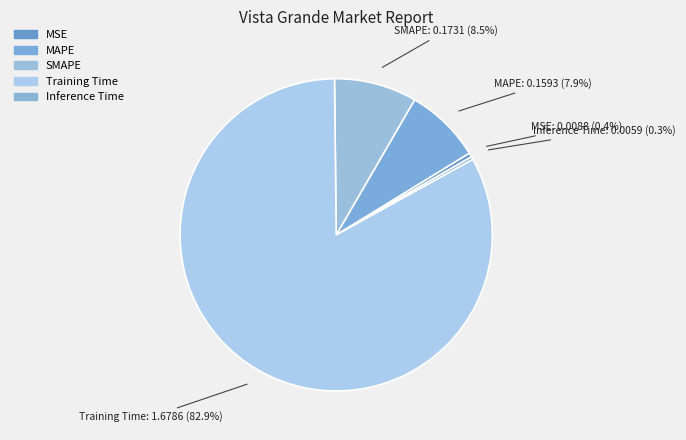

To the nearest percent, what is the difference between the SMAPE and Training Time slice percentages?

74%